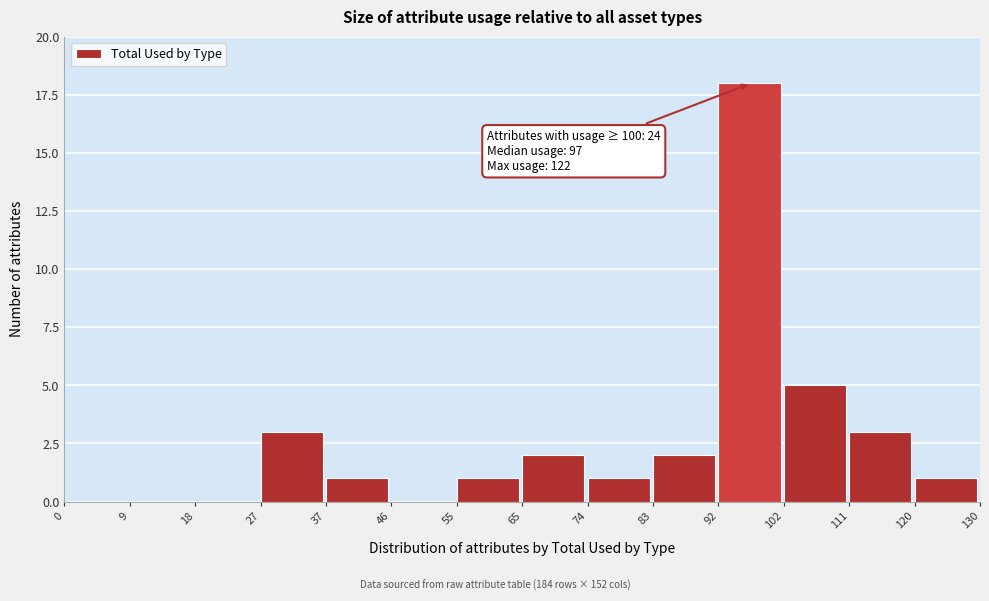

Which range on the x-axis has the tallest bar?

92 to 102